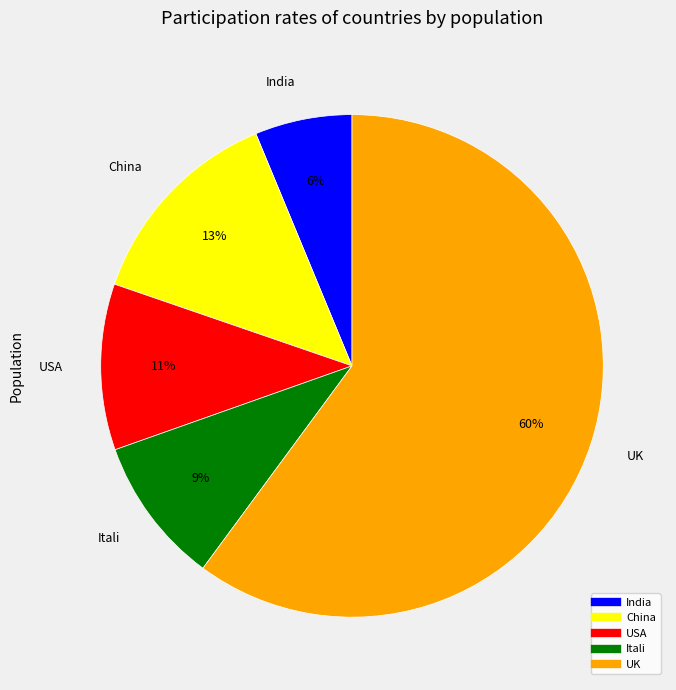

Combined, do India and China account for over 50%?

No